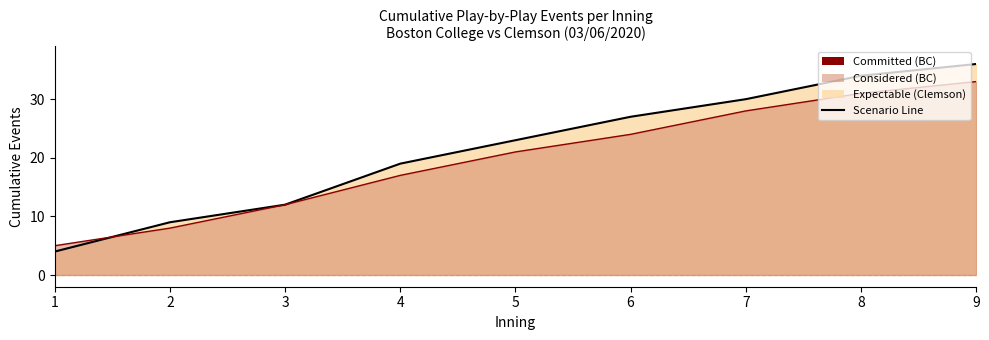

True or false: BC (line) has a value of 17 at 4.

True